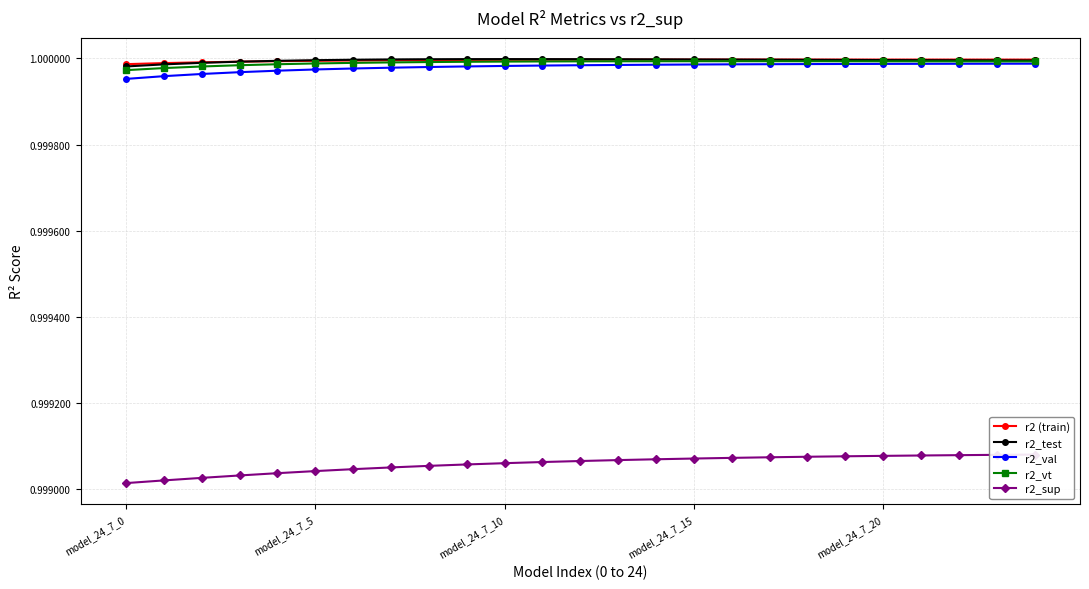

Rank the series by their maximum value, from highest to lowest.

r2_test, r2 (train), r2_vt, r2_val, r2_sup